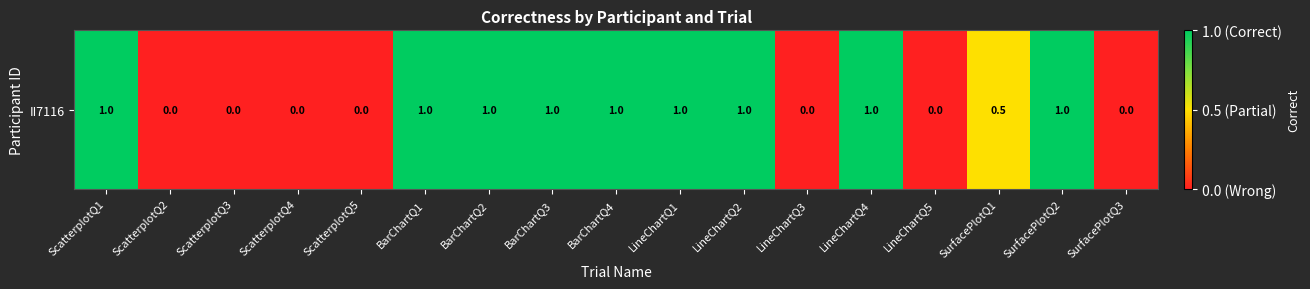

Rank the categories by value from highest to lowest.

ScatterplotQ1, BarChartQ1, BarChartQ2, BarChartQ3, BarChartQ4, LineChartQ1, LineChartQ2, LineChartQ4, SurfacePlotQ2, SurfacePlotQ1, ScatterplotQ2, ScatterplotQ3, ScatterplotQ4, ScatterplotQ5, LineChartQ3, LineChartQ5, SurfacePlotQ3